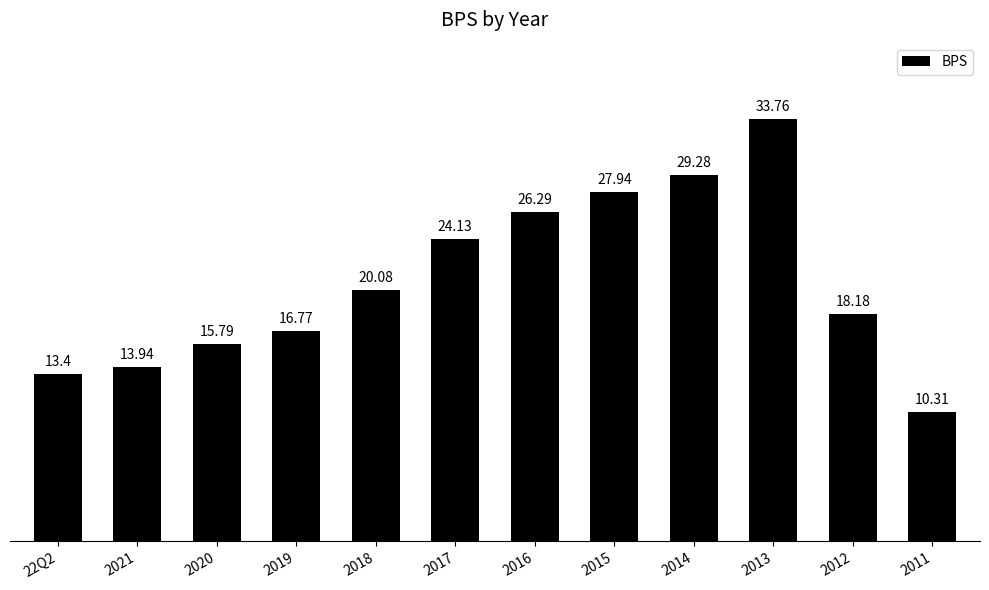

List the labels in order of value, largest first.

2013, 2014, 2015, 2016, 2017, 2018, 2012, 2019, 2020, 2021, 22Q2, 2011